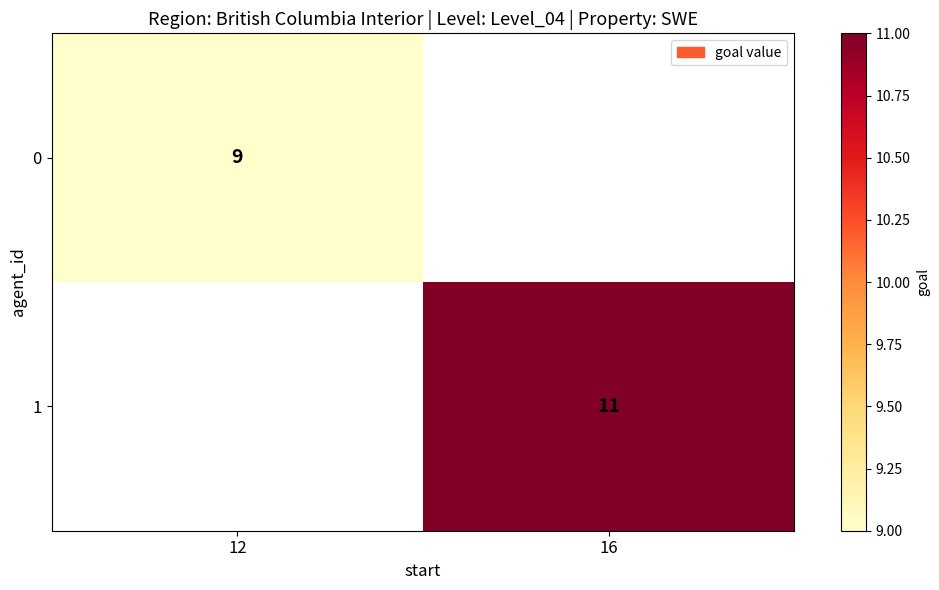

Is it true that 0 equals 9 at 12?

True